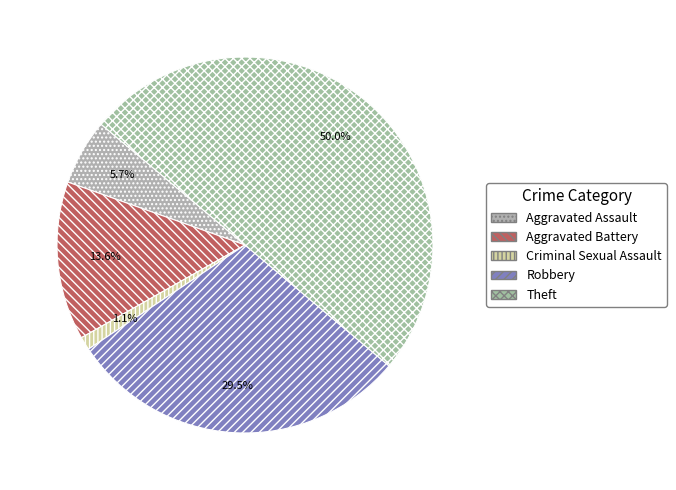

Is Aggravated Battery the majority of the pie?

No